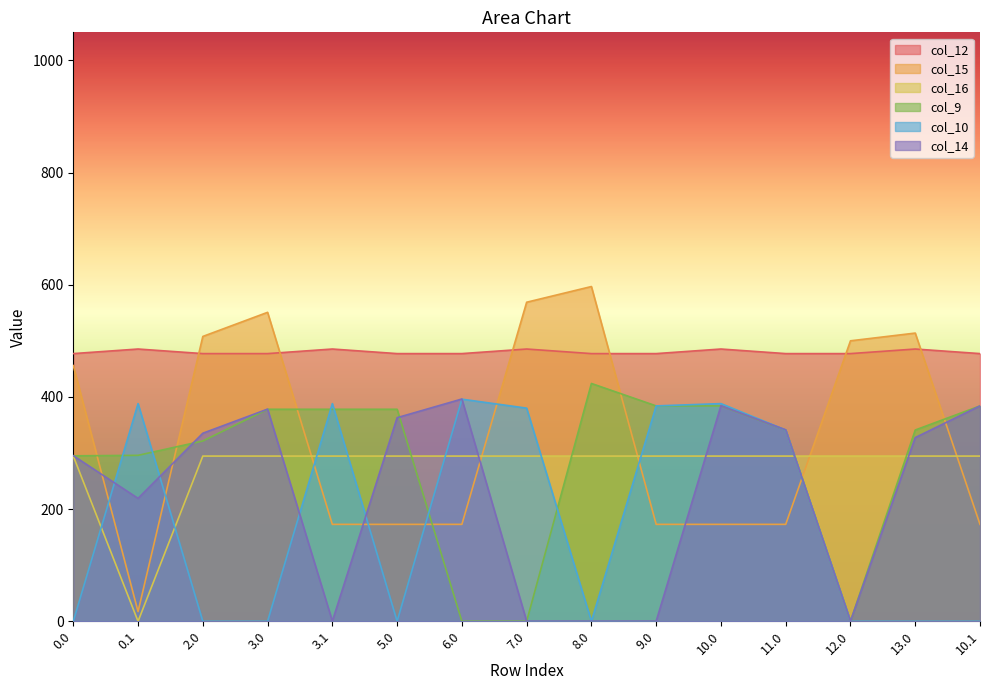

Which series ends up on top after the final intersection of col_10 and col_16?

col_16